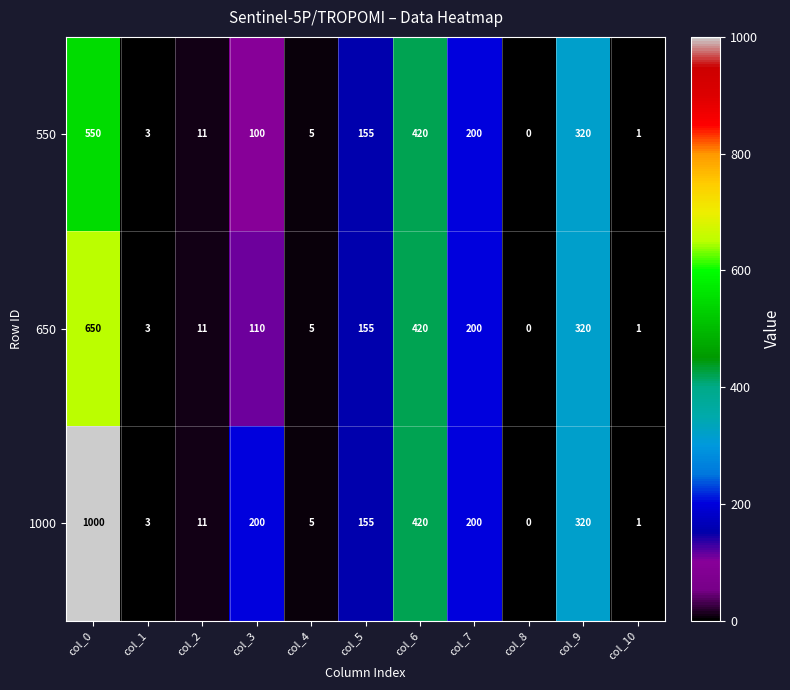

List the series in order of their overall mean, lowest first.

550, 650, 1000